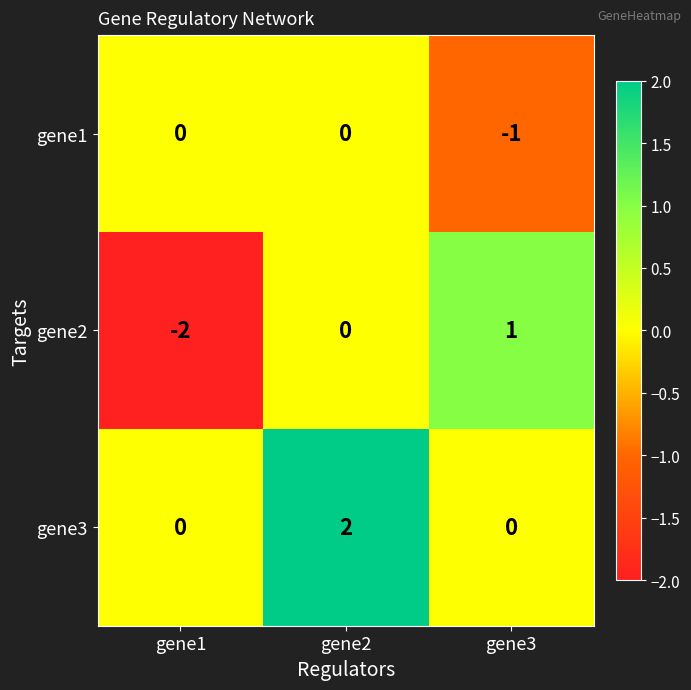

The gene2 series shows 1 at gene3. True or false?

True